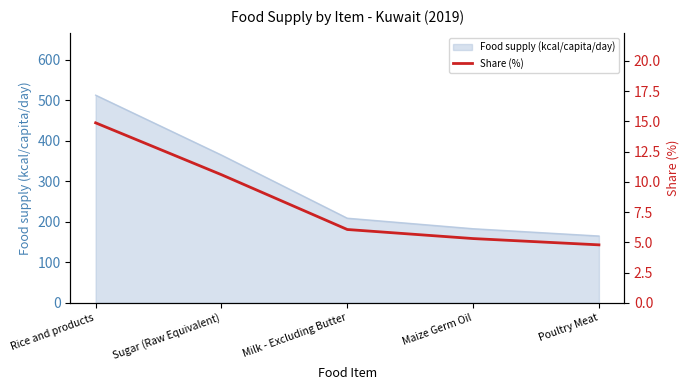

Rank the categories by value from highest to lowest.

Rice and products, Sugar (Raw Equivalent), Milk - Excluding Butter, Maize Germ Oil, Poultry Meat